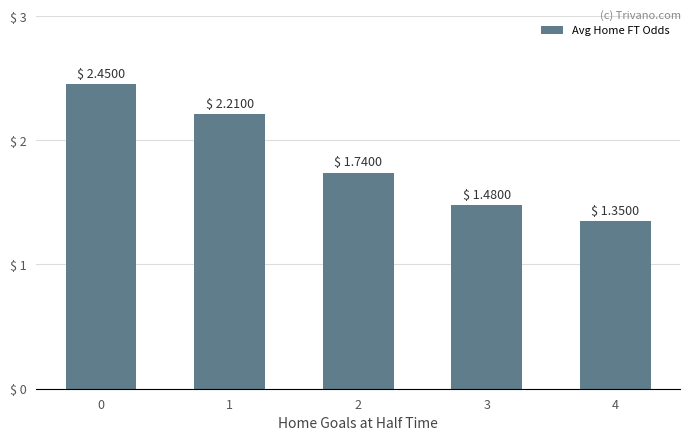

What is the sum of the values at 3 and 1?

3.7